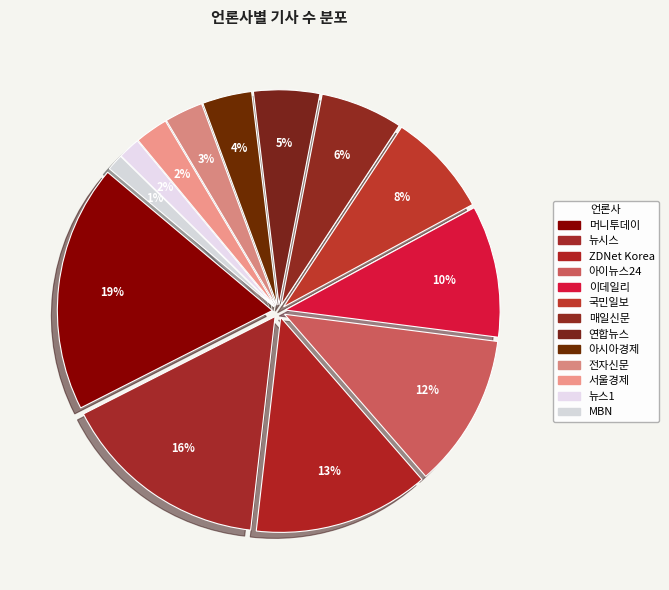

To the nearest percent, what portion does 국민일보 represent?

8%